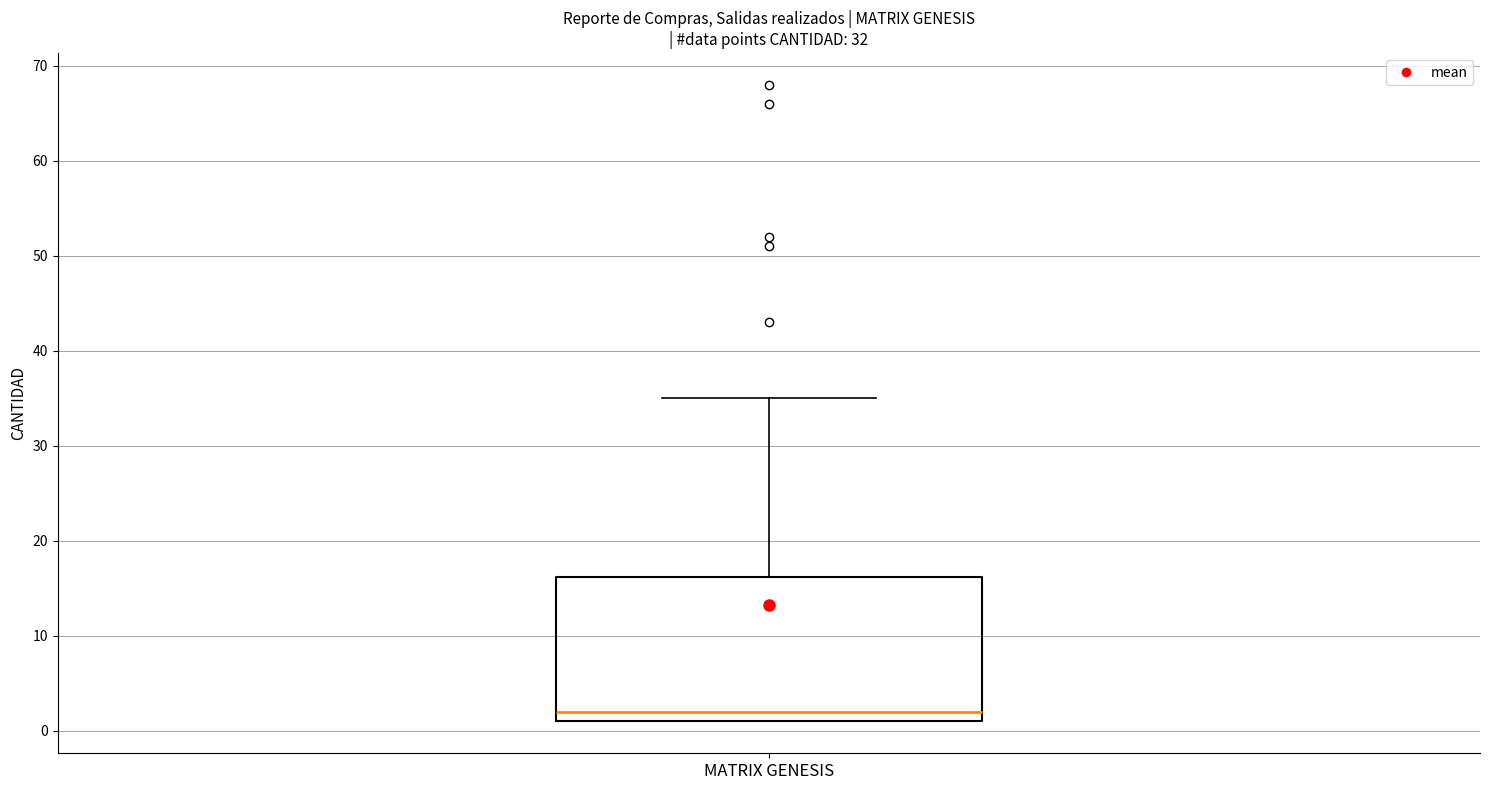

Read this box plot against the y-axis: the position of the median line, the range covered by the box, and the ends of both whiskers. The values are not printed on the chart, so give them approximately, as read against the axis.

median 2, box 1 to 16, whiskers 1 to 35